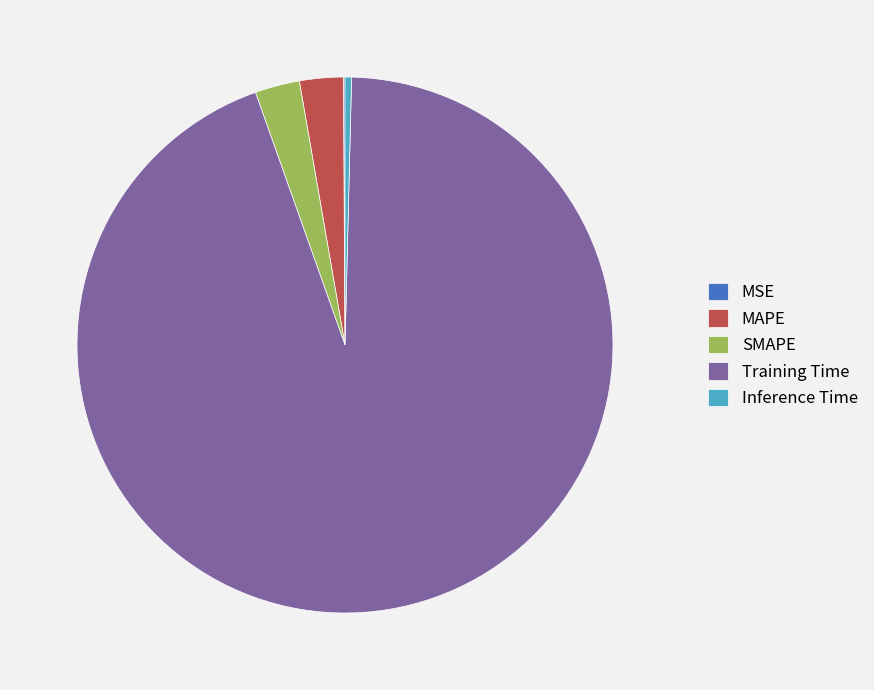

Is there any slice that represents more than half of the pie?

Yes